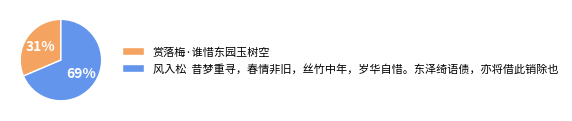

Which category has the biggest portion of the pie?

风入松 昔梦重寻，春情非旧，丝竹中年，岁华自惜。东泽绮语债，亦将借此销除也